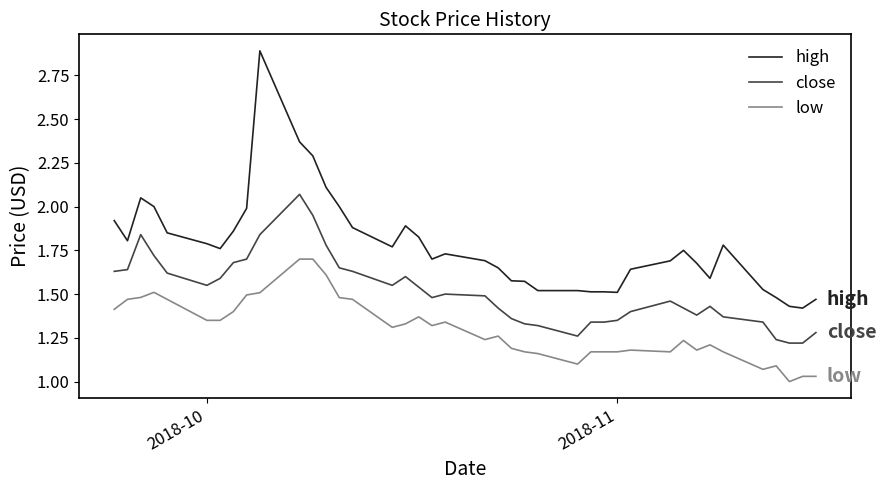

What is the greatest value displayed?

2.9